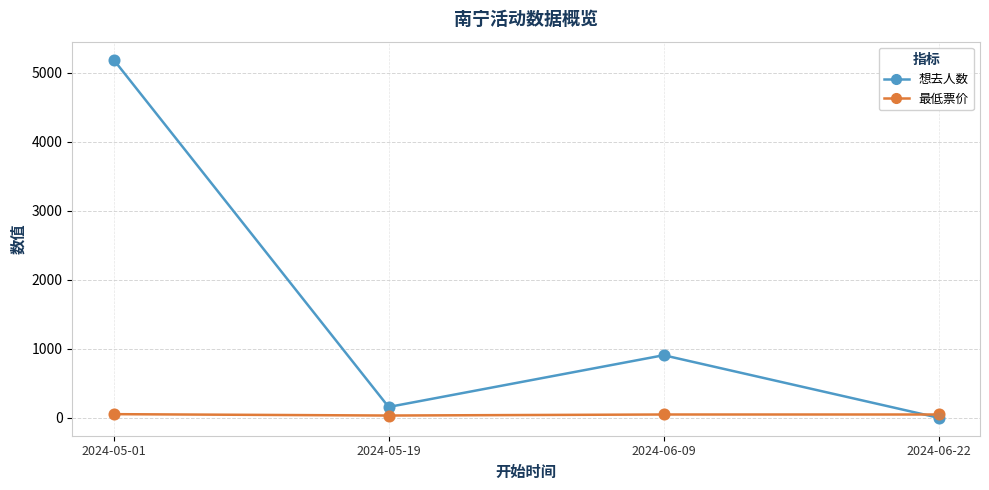

Between 2024-05-01 and 2024-06-22, which series saw the biggest shift?

想去人数